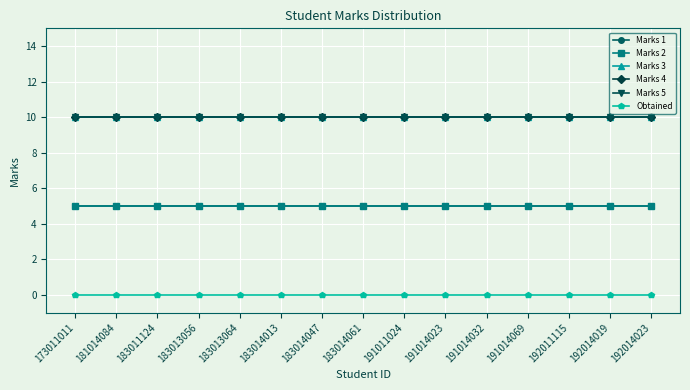

At 191014023, list the series in order from largest to smallest.

Marks 3, Marks 4, Marks 5, Marks 1, Marks 2, Obtained